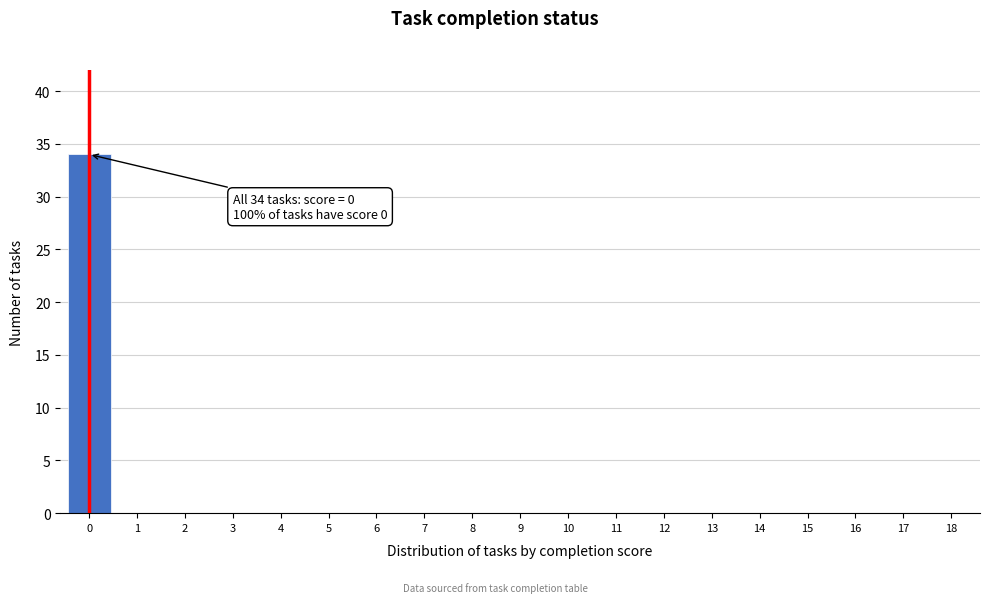

Reading left to right, what are all the values shown in this chart?

0=34	1=0	2=0	3=0	4=0	5=0	6=0	7=0	8=0	9=0	10=0	11=0	12=0	13=0	14=0	15=0	16=0	17=0	18=0